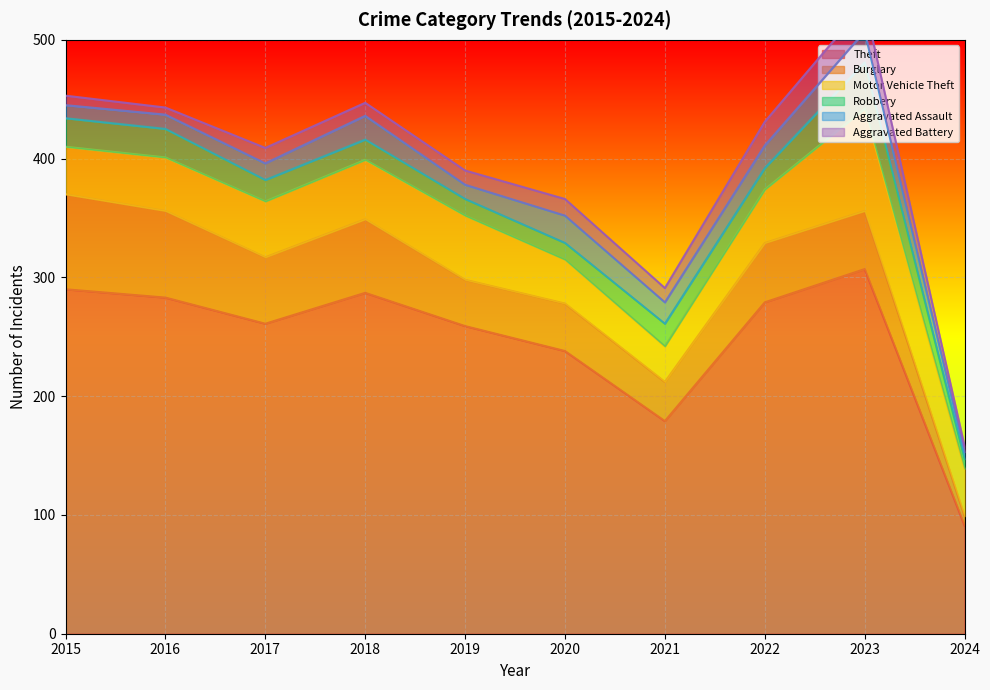

What are all the series names shown in the legend?

Theft, Burglary, Motor Vehicle Theft, Robbery, Aggravated Assault, Aggravated Battery